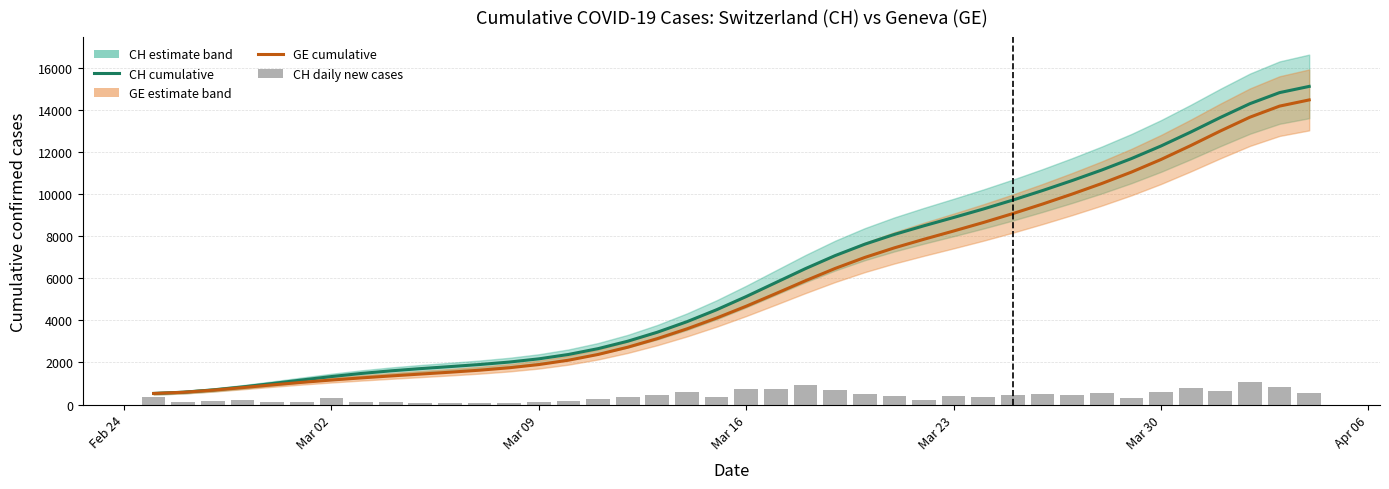

How many categories are shown in the chart?

40